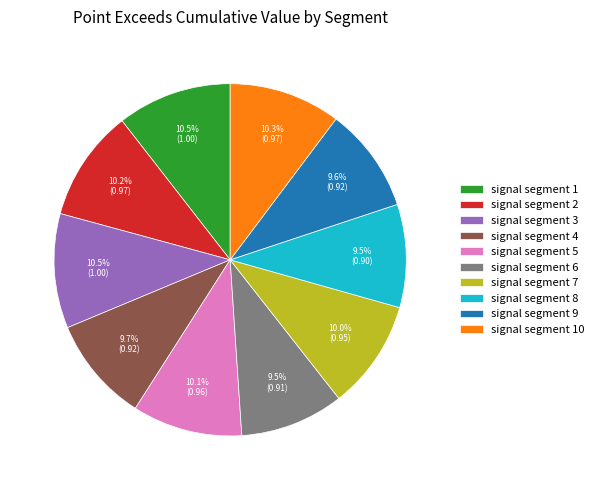

Is it true that signal segment 7 is 17% of the pie?

False